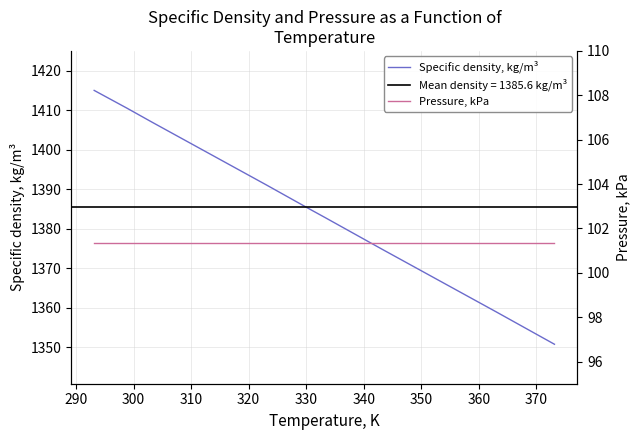

True or false: Specific density, kg/m³ has a value of 2006.9 at 340.

False